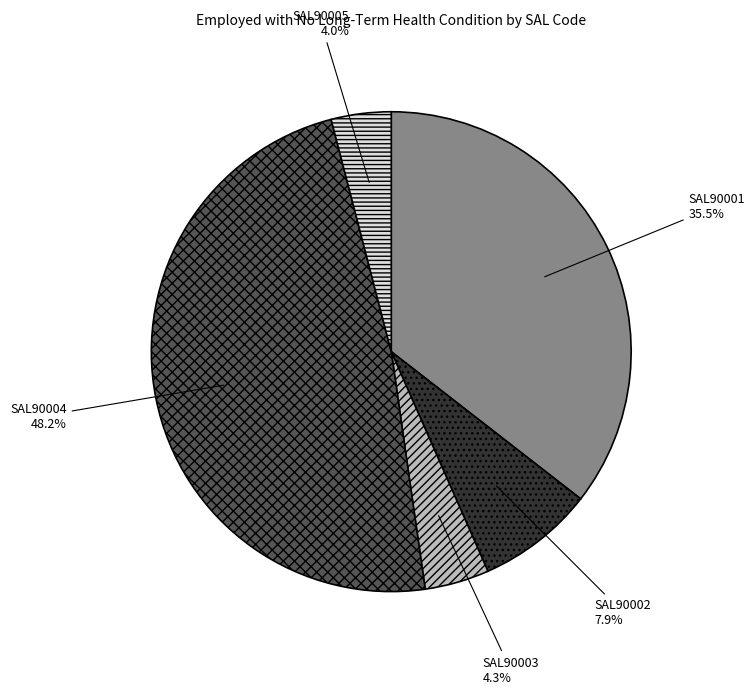

Is there any slice that represents more than half of the pie?

No